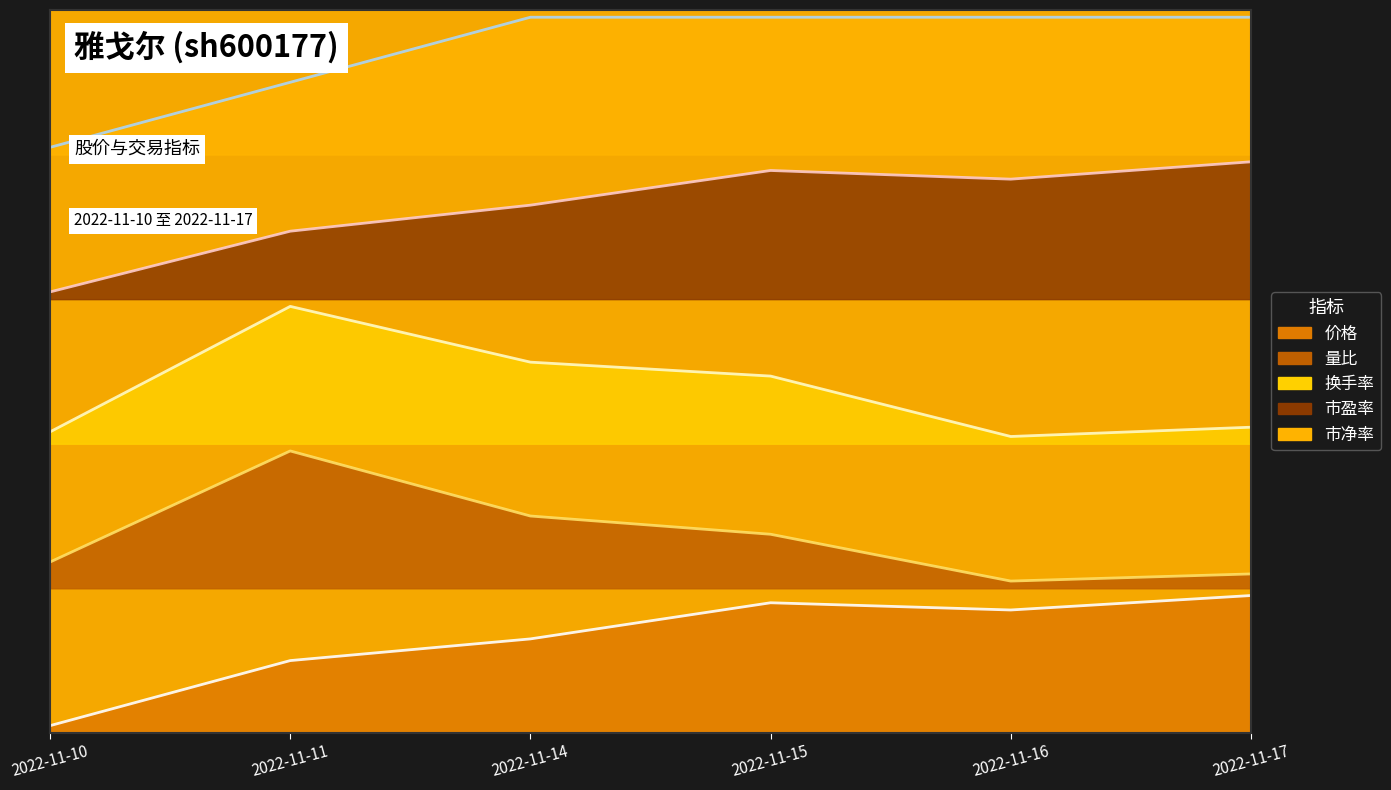

Reading left to right, extract all data points from this chart.

价格: 2022-11-10=0.0	2022-11-11=0.1	2022-11-14=0.1	2022-11-15=0.2	2022-11-16=0.2	2022-11-17=0.2
量比: 2022-11-10=0.2	2022-11-11=0.4	2022-11-14=0.3	2022-11-15=0.3	2022-11-16=0.2	2022-11-17=0.2
换手率: 2022-11-10=0.4	2022-11-11=0.6	2022-11-14=0.5	2022-11-15=0.5	2022-11-16=0.4	2022-11-17=0.4
市盈率: 2022-11-10=0.6	2022-11-11=0.7	2022-11-14=0.7	2022-11-15=0.8	2022-11-16=0.8	2022-11-17=0.8
市净率: 2022-11-10=0.8	2022-11-11=0.9	2022-11-14=1.0	2022-11-15=1.0	2022-11-16=1.0	2022-11-17=1.0